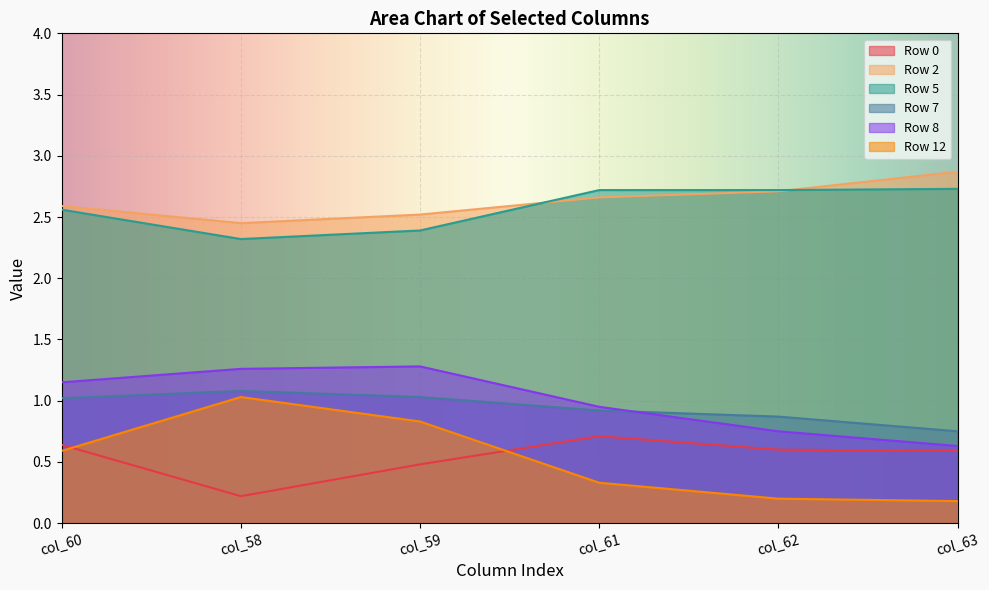

How many lines are shown in the chart?

6